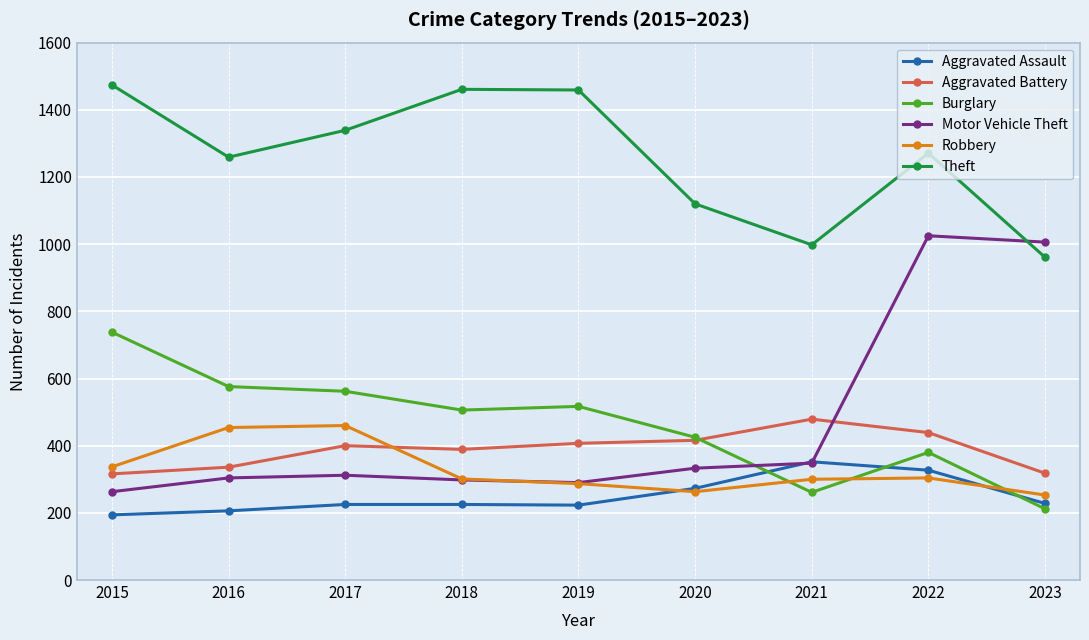

What is the difference between the second highest and second lowest values in the Robbery series?

191